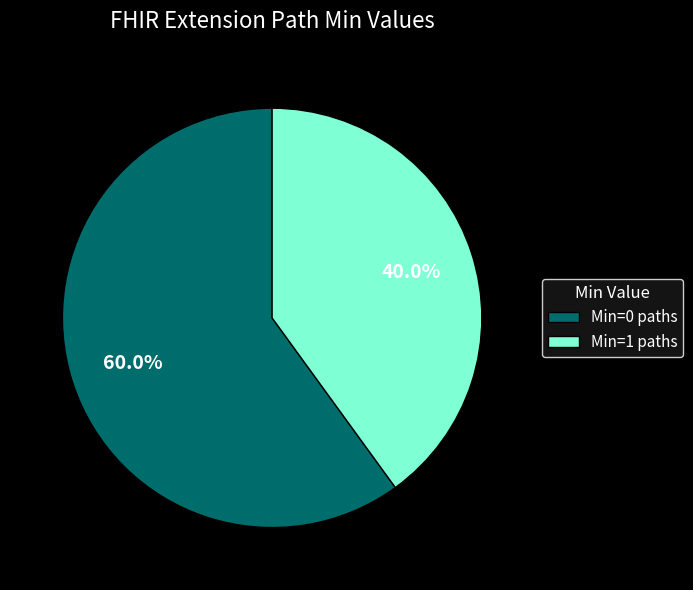

To the nearest percent, what is the average slice percentage?

50%